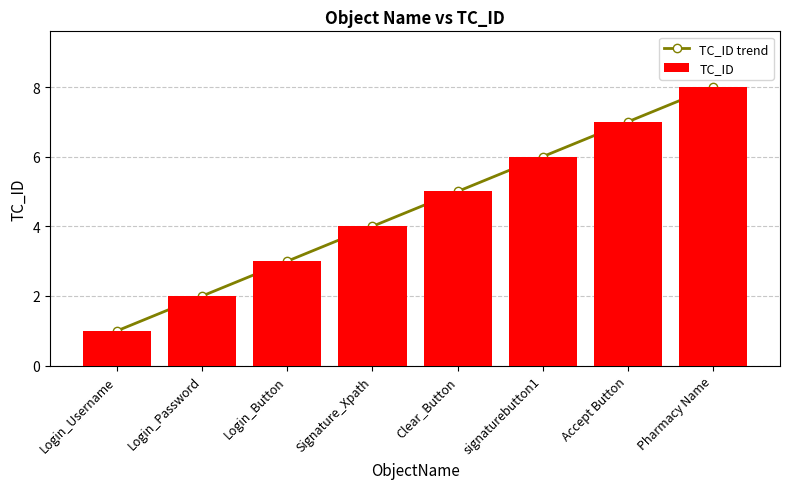

Count the TC_ID trend values in the range 3 to 7.

5